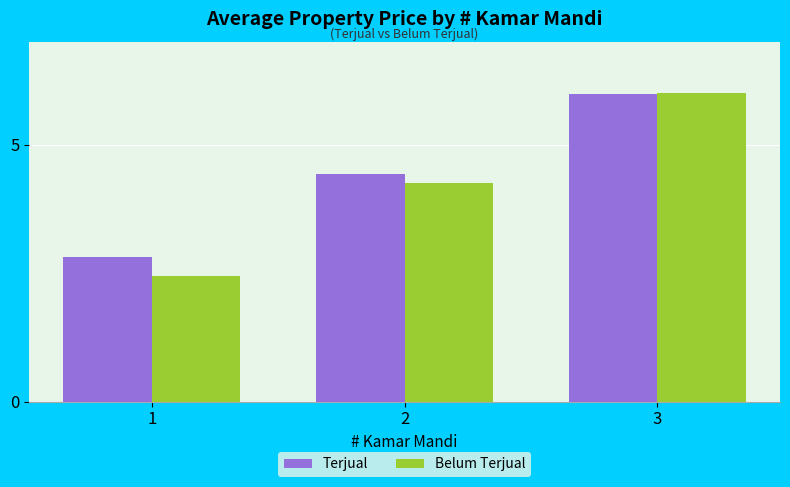

What is the total value across all series at 2?

8.7